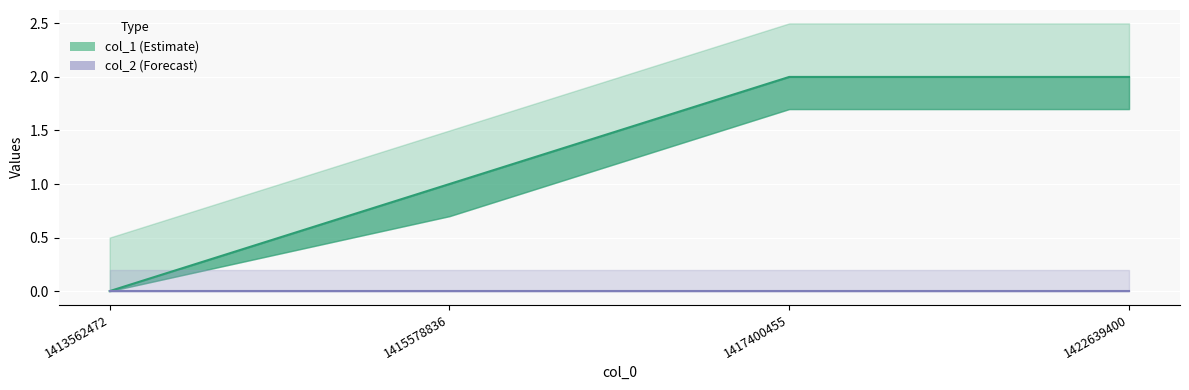

List the labels in order of value, smallest first.

1413562472, 1415578836, 1417400455, 1422639400